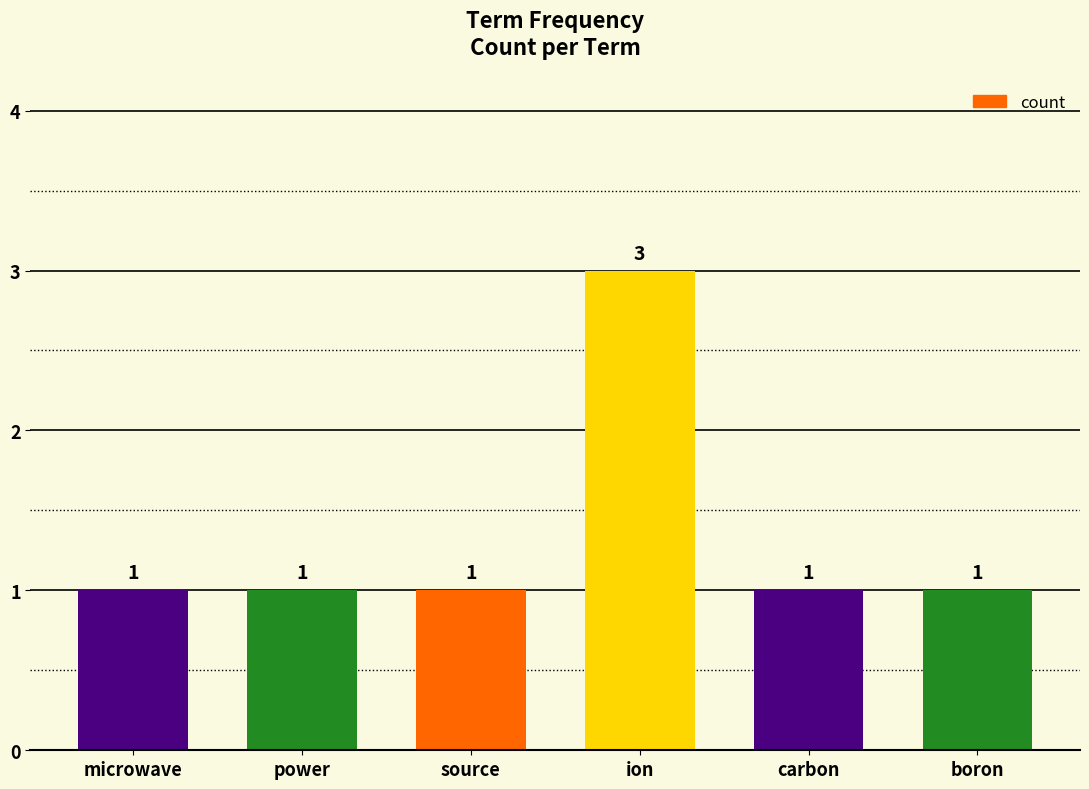

What is the ratio of the value at ion to the value at microwave?

3.0